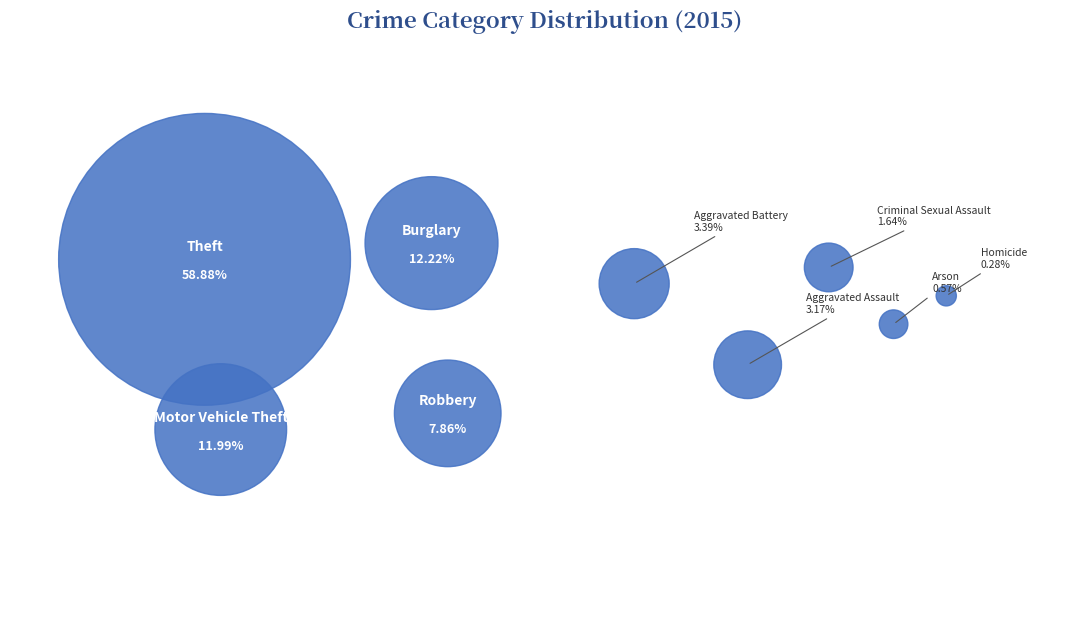

What is the smallest slice in the pie chart?

Homicide